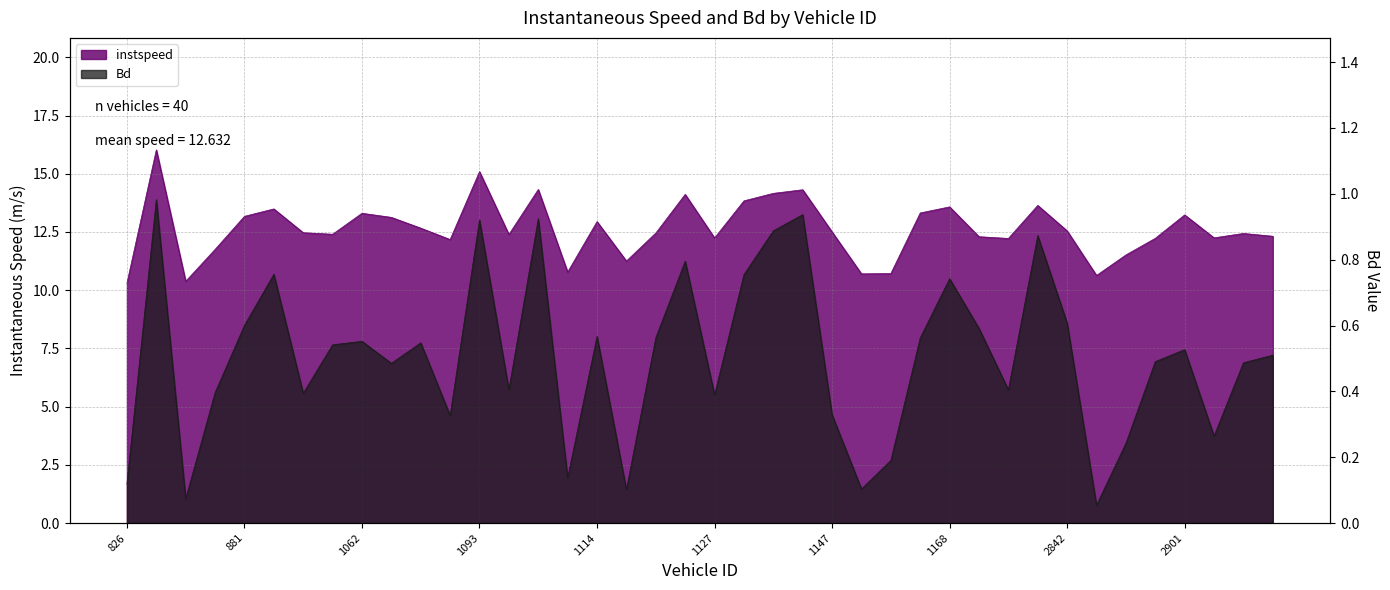

Is the value of Bd at 1115 greater than the value of instspeed at 2920?

No